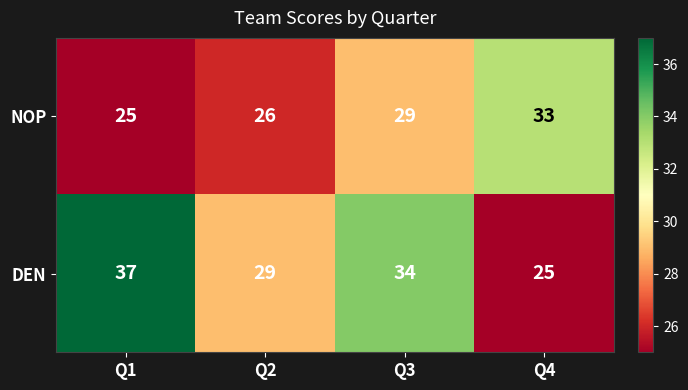

What value does the DEN series have at Q3, to the nearest 5?

35